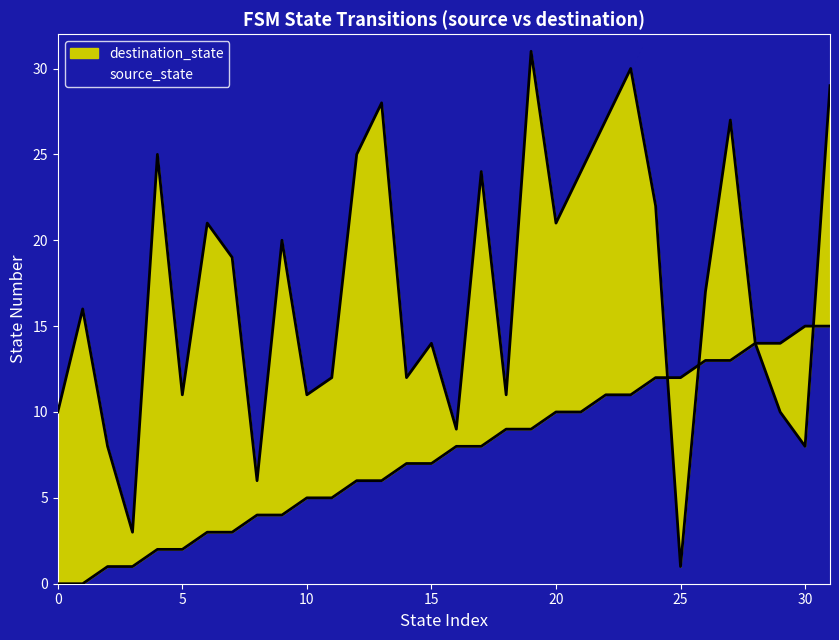

How many values in the destination_state series are below 17?

16